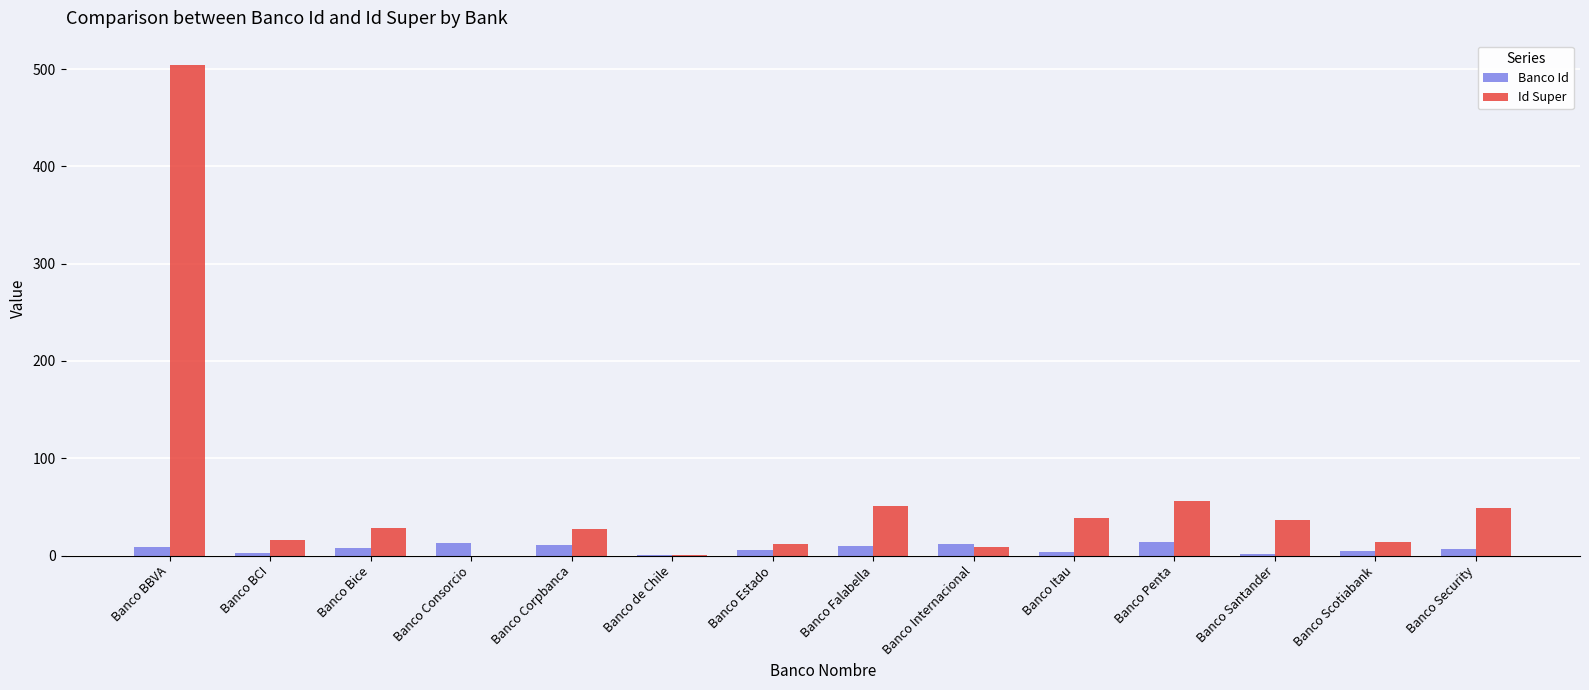

What is the highest value of the Banco Id series?

14